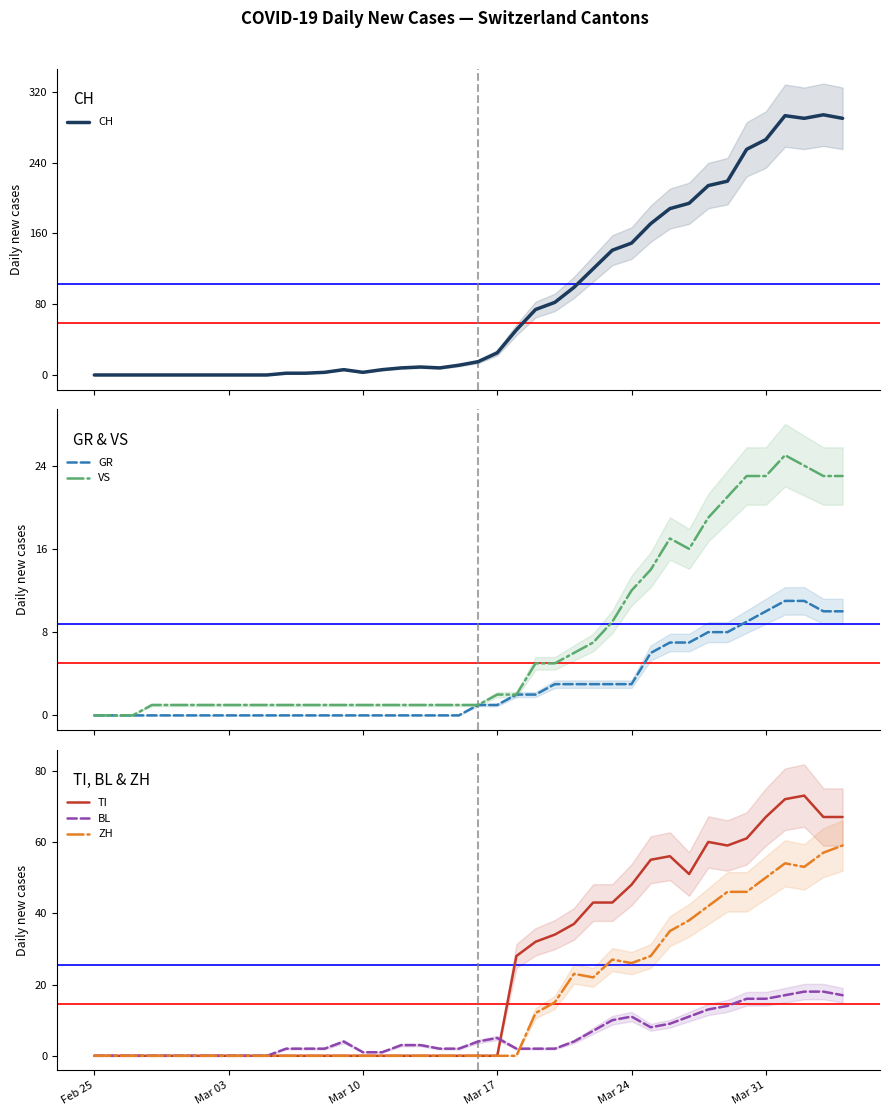

List the series in order of their peak value, lowest first.

GR, BL, VS, ZH, TI, CH